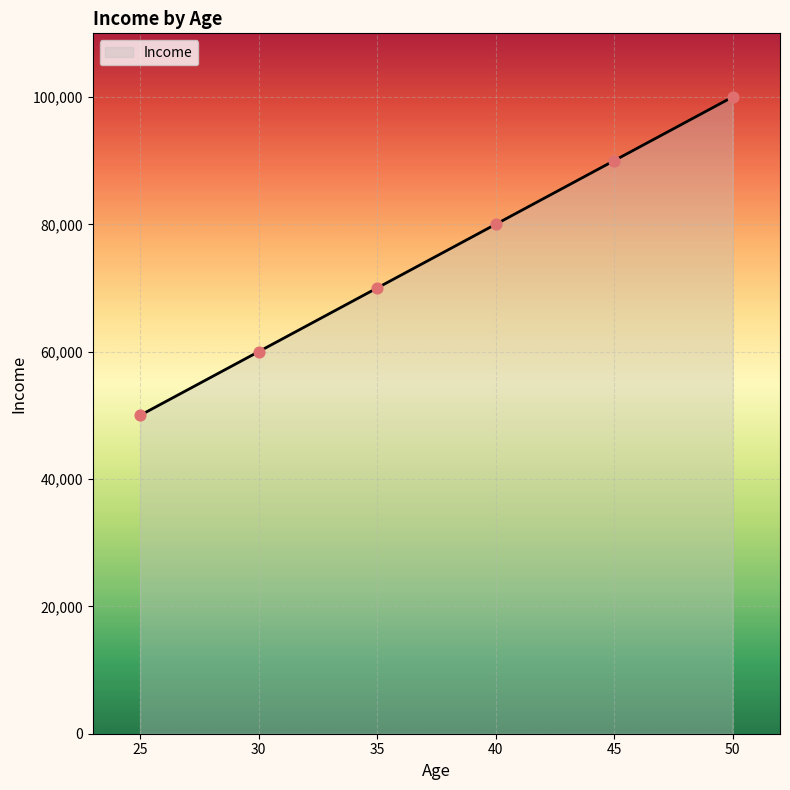

Approximately how many times larger is the value at 35 compared to 50?

0.7